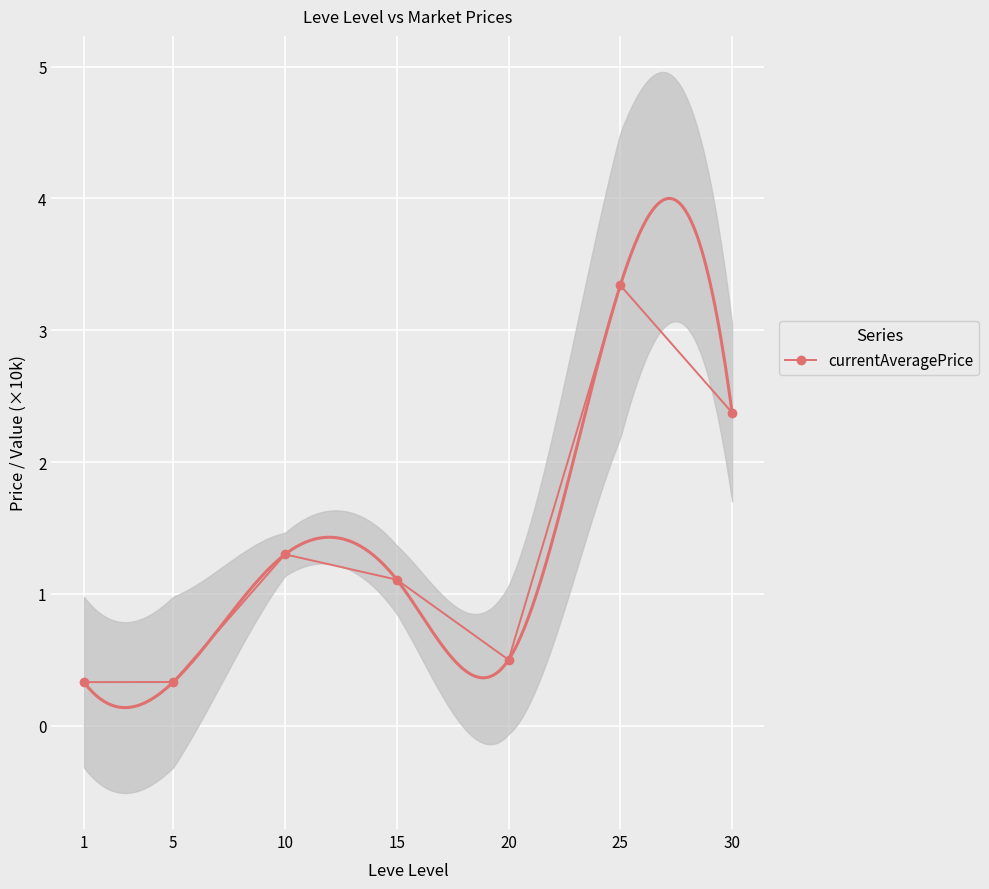

How many data points are less than 1?

3